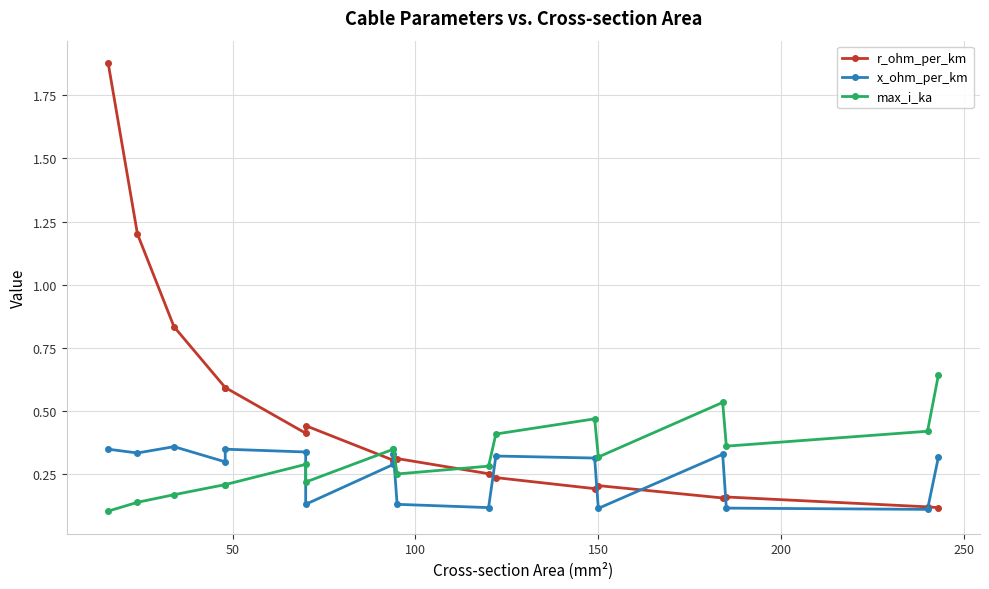

What is the total value across all series at 250?

1.0